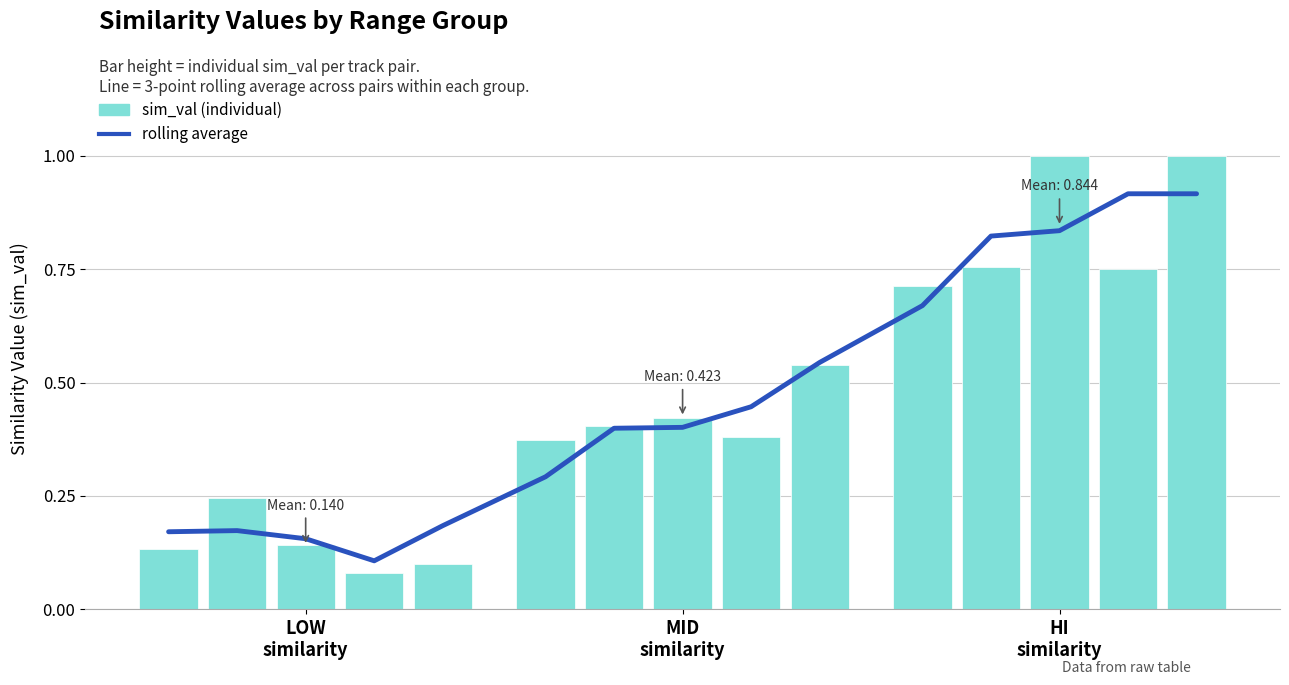

The value at LOW similarity is 0.3. True or false?

False